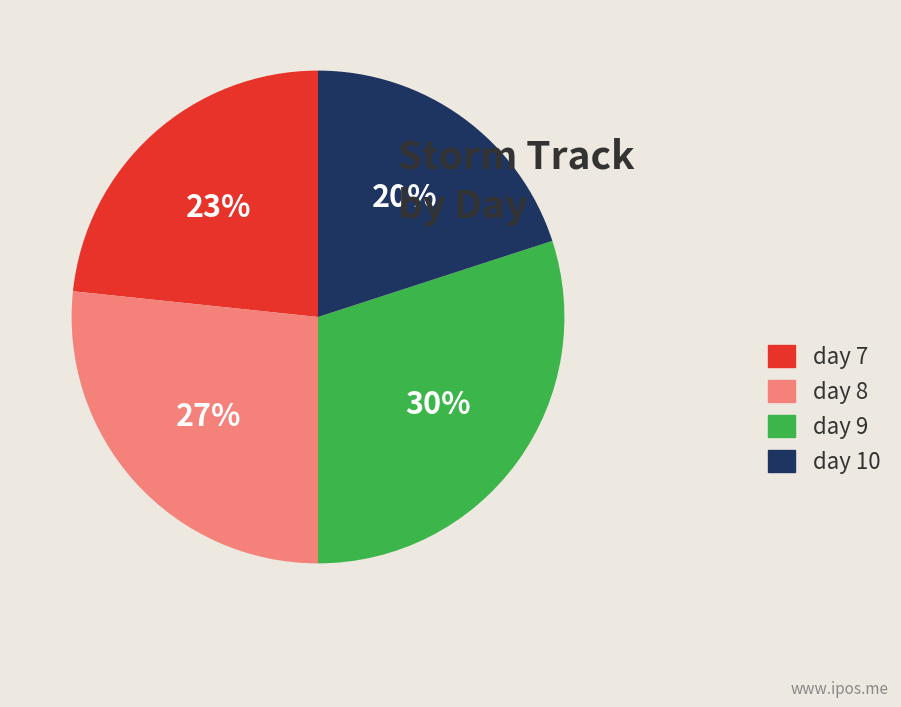

Rank the categories by value from lowest to highest.

day 10, day 7, day 8, day 9